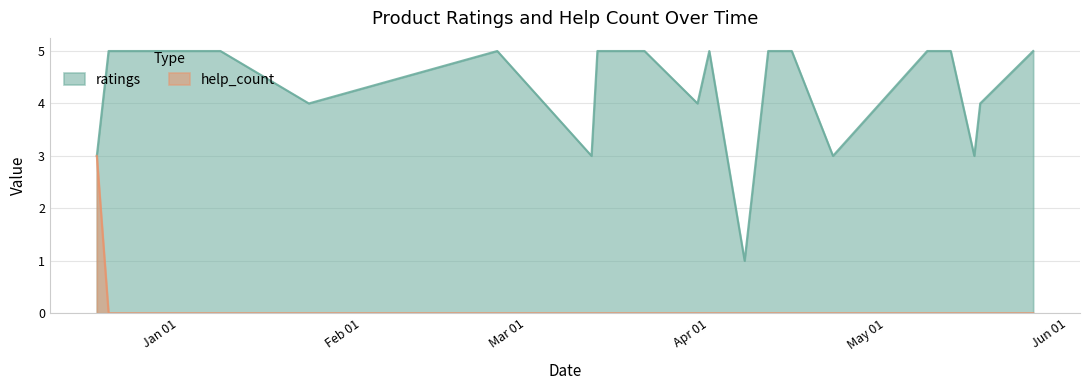

Between 2020.12.18 and 2021.05.26, which series saw the biggest shift?

help_count